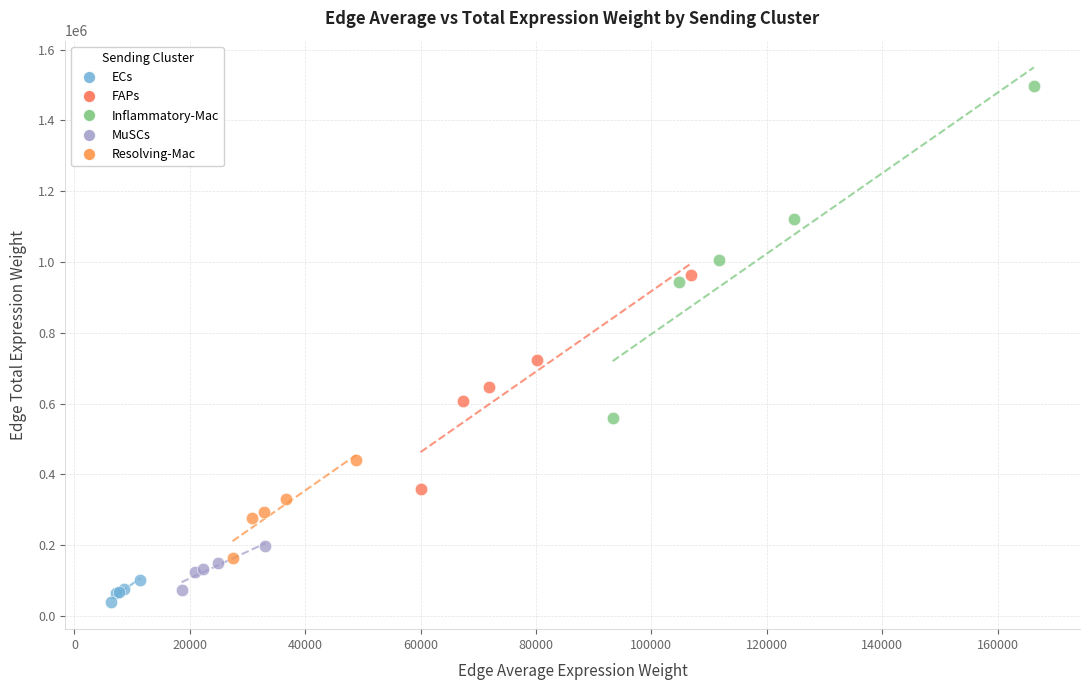

Which series has the largest Y range (max minus min)?

Inflammatory-Mac